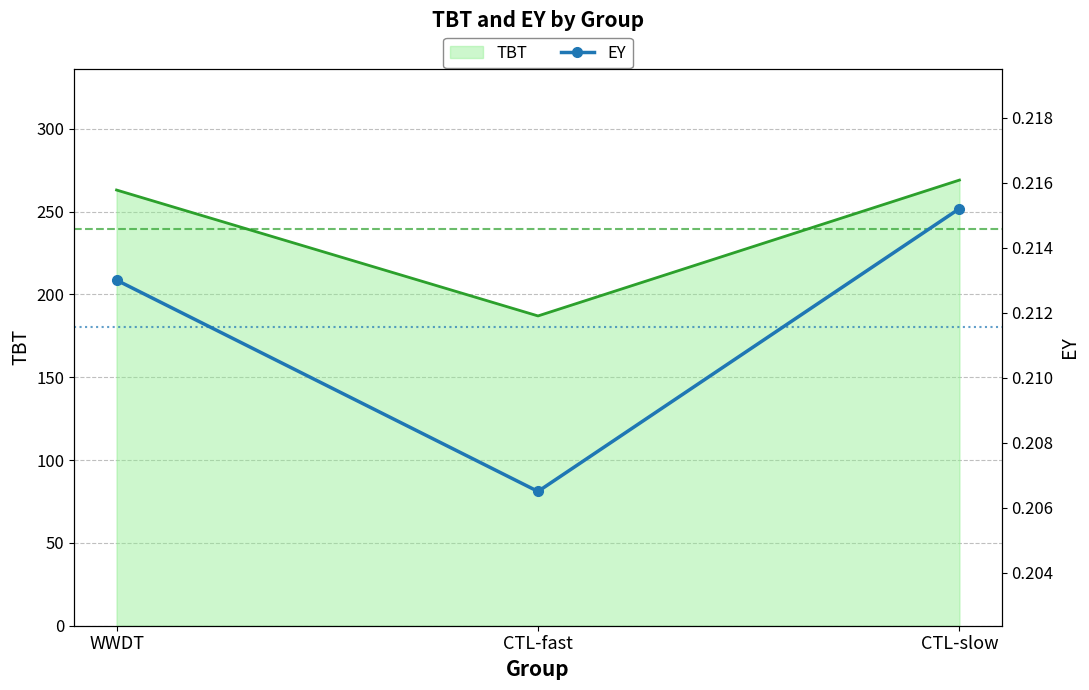

At which category does the chart reach its peak across all series?

CTL-slow